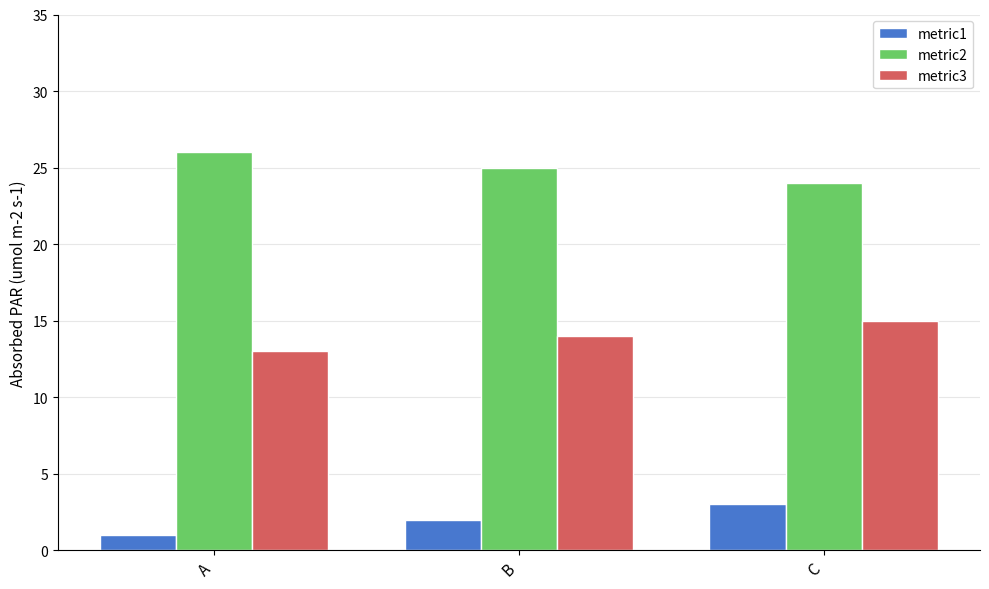

Reading right to left, extract all data points from this chart.

metric1: 3	2	1
metric2: 24	25	26
metric3: 15	14	13